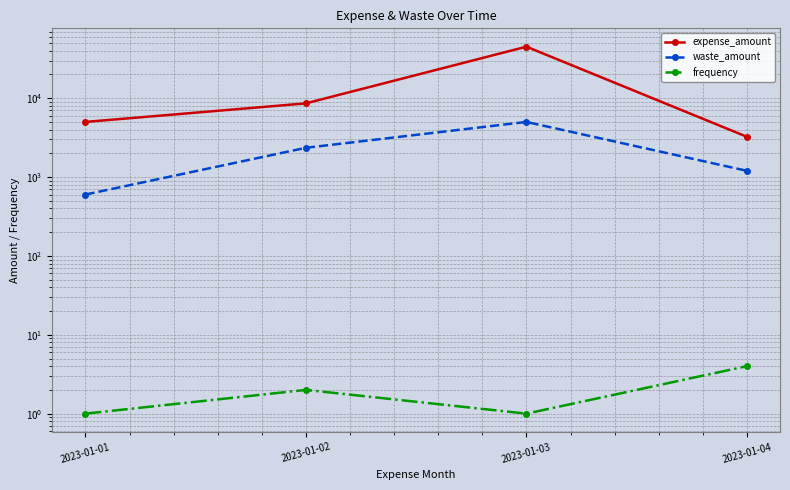

Which series has the largest range (max minus min)?

expense_amount